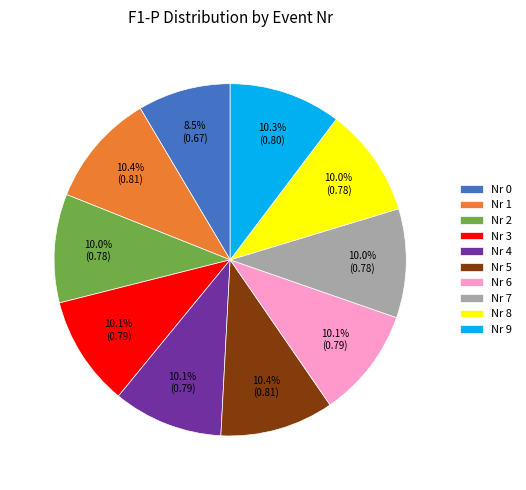

To the nearest percent, what is the difference between the largest and smallest slice percentages?

2%